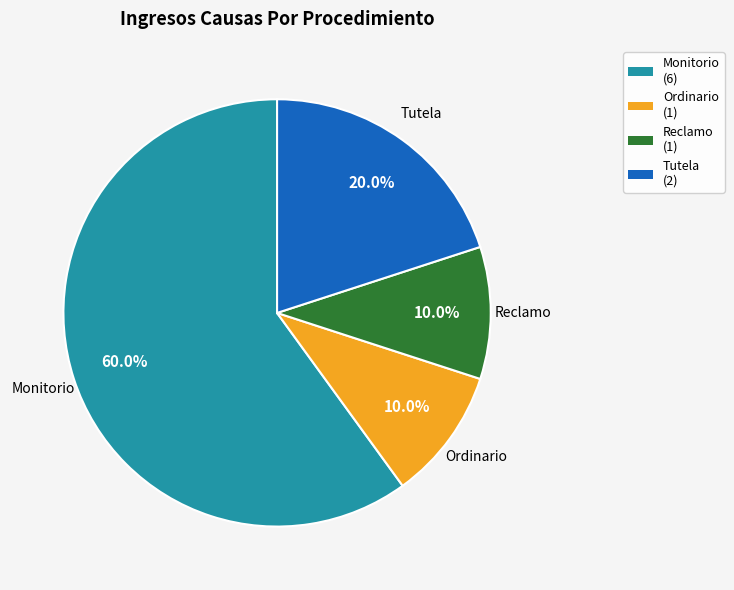

Is it true that Tutela is 20% of the pie?

True